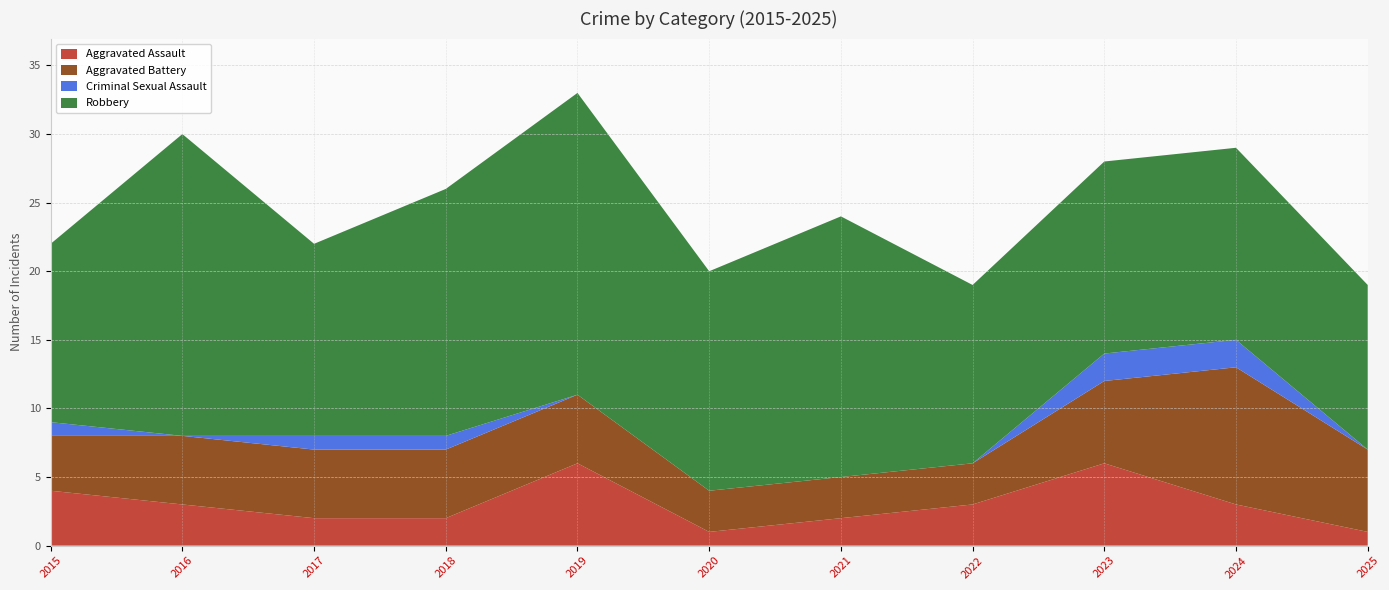

Reading right to left, transcribe all the data shown in this chart.

Aggravated Assault: 1	3	6	3	2	1	6	2	2	3	4
Aggravated Battery: 6	10	6	3	3	3	5	5	5	5	4
Criminal Sexual Assault: 0	2	2	0	0	0	0	1	1	0	1
Robbery: 12	14	14	13	19	16	22	18	14	22	13